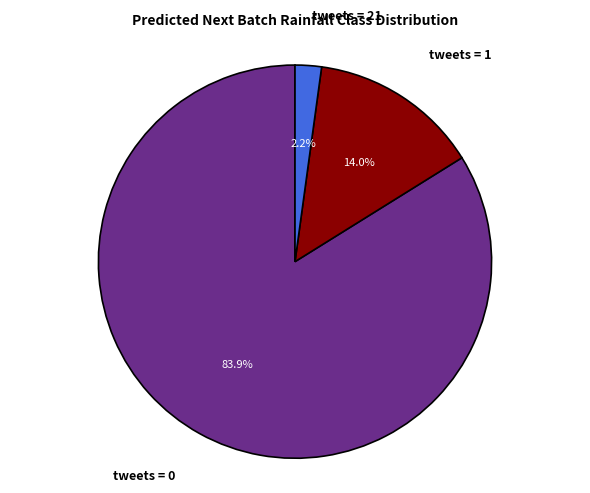

What is the majority slice?

tweets = 0